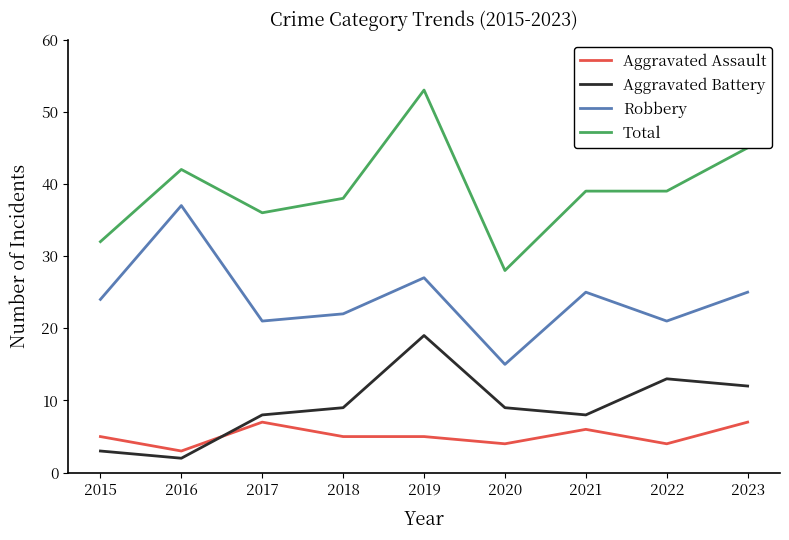

At 2017, list the series in order from smallest to largest.

Aggravated Assault, Aggravated Battery, Robbery, Total